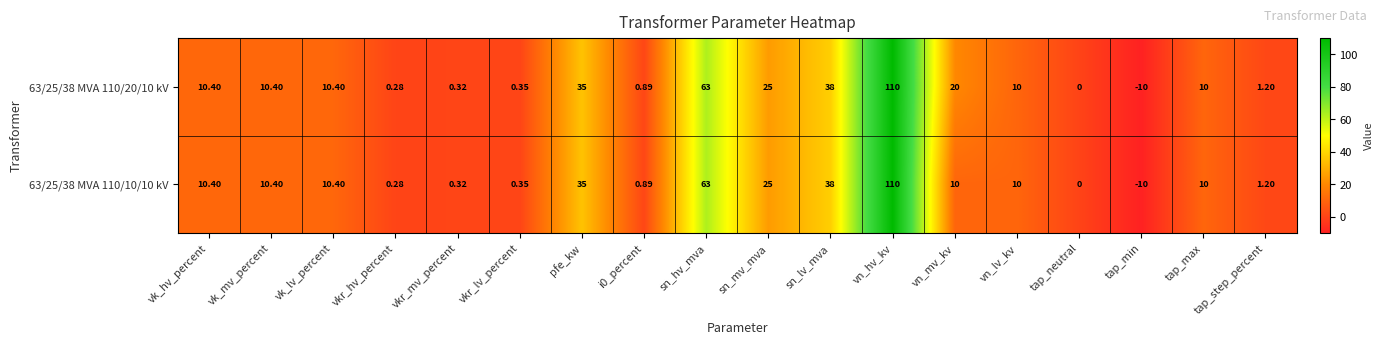

How many data points does each series have?

18